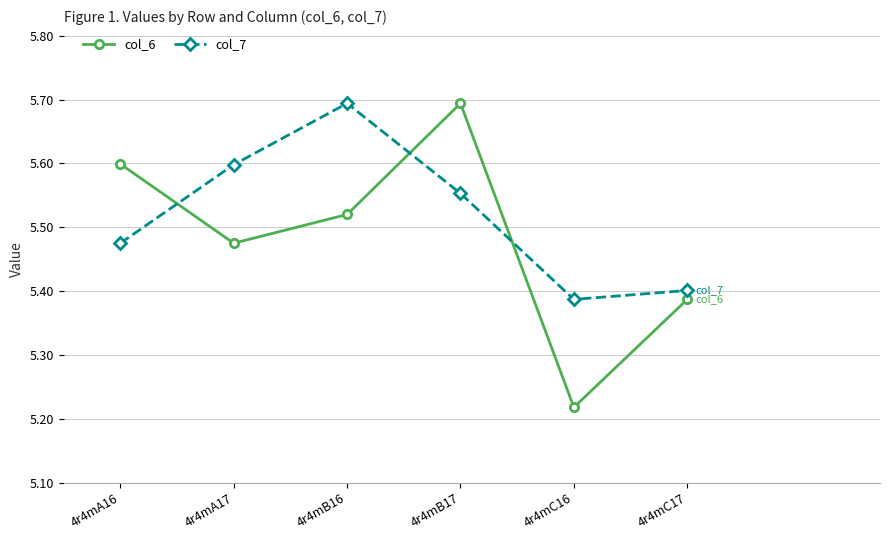

What is the maximum value for col_7?

5.7